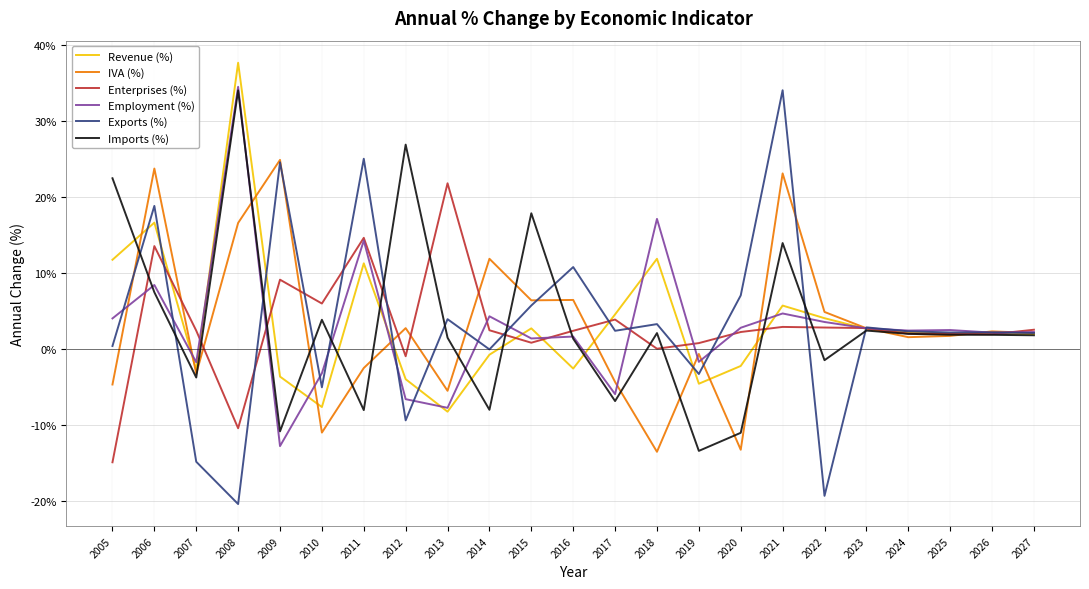

The Enterprises (%) series shows 1.9 at 2025. True or false?

True